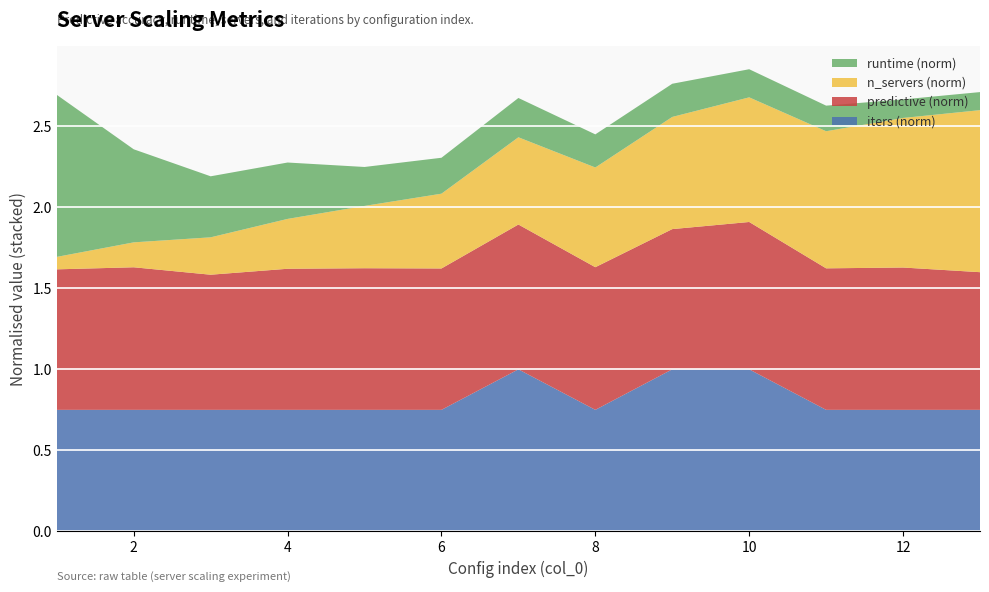

What is the maximum value for iters (norm)?

1.0